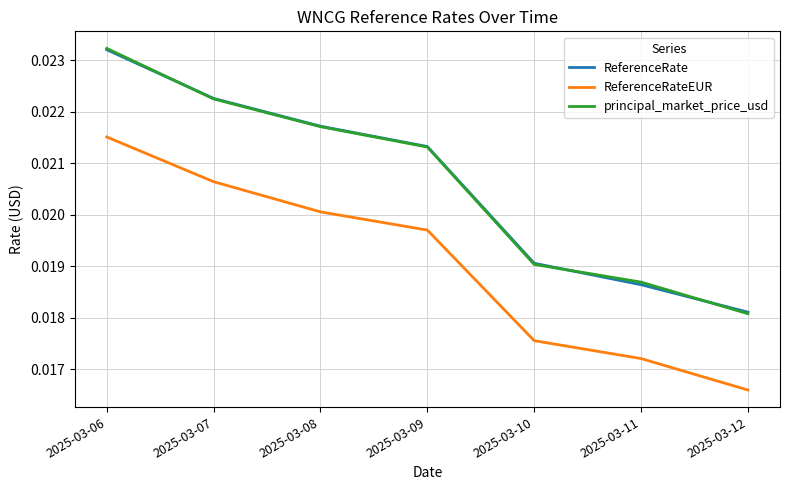

What is the total value across all series at 2025-03-07?

0.1